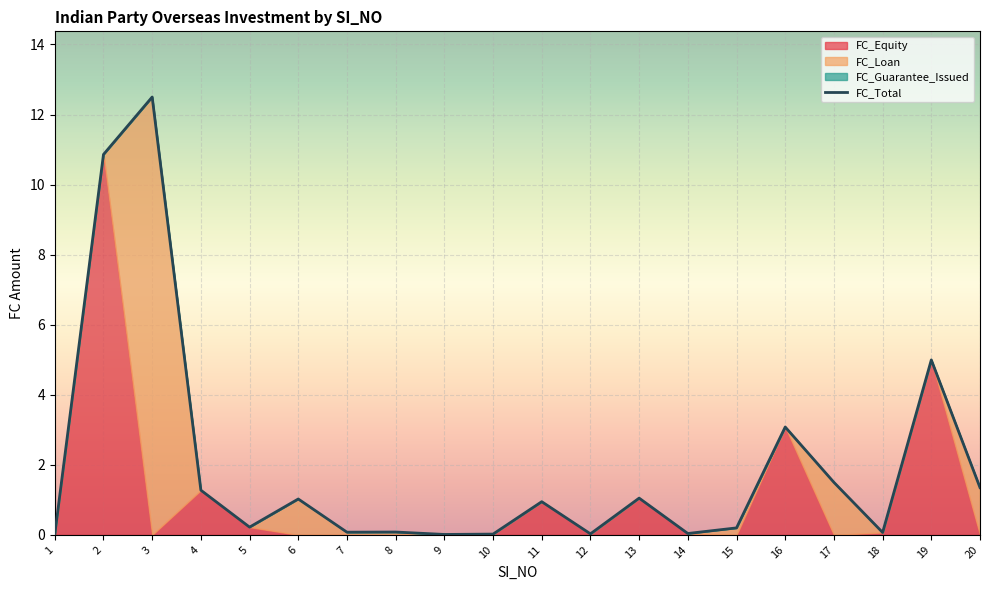

What is the difference between the maximum and minimum values in the FC_Equity series?

10.9